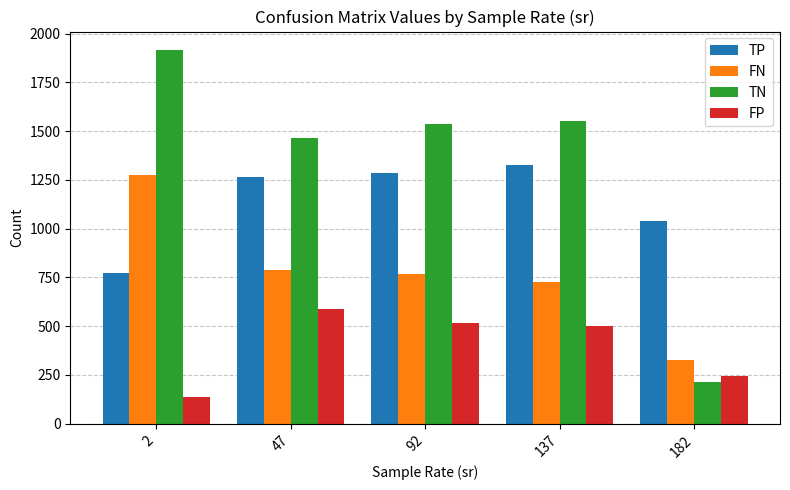

Reading left to right, transcribe all the data shown in this chart.

TP: 775.0	1264.7	1284.2	1324.9	1041.5
FN: 1277.0	787.3	767.8	727.1	326.5
TN: 1915.0	1464.2	1536.3	1550.0	211.3
FP: 137.0	587.8	515.7	502.0	244.7